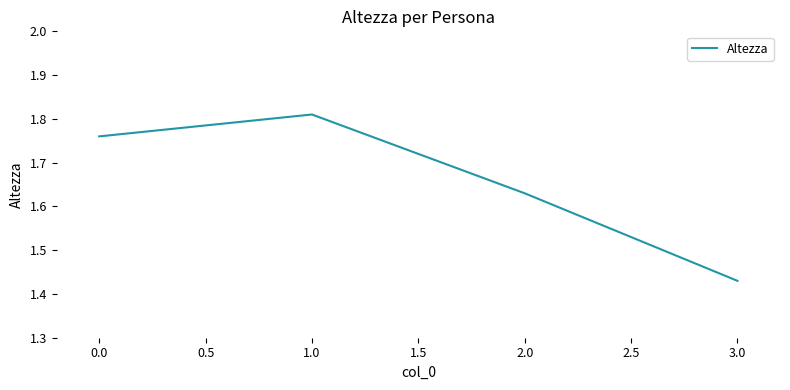

What is the difference between the second highest and minimum values?

0.3